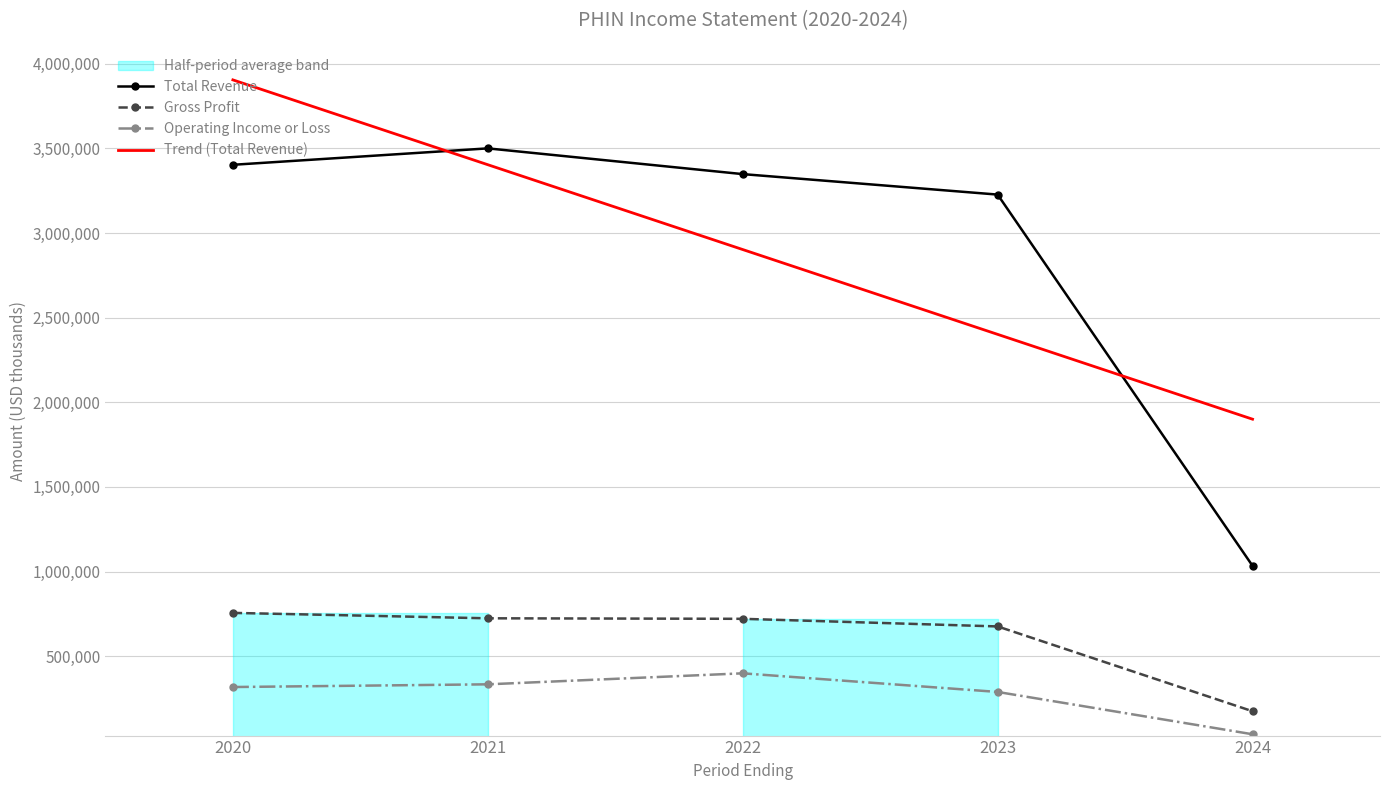

What is the sum of the Gross Profit values at 2023 and 2022?

1397000.0